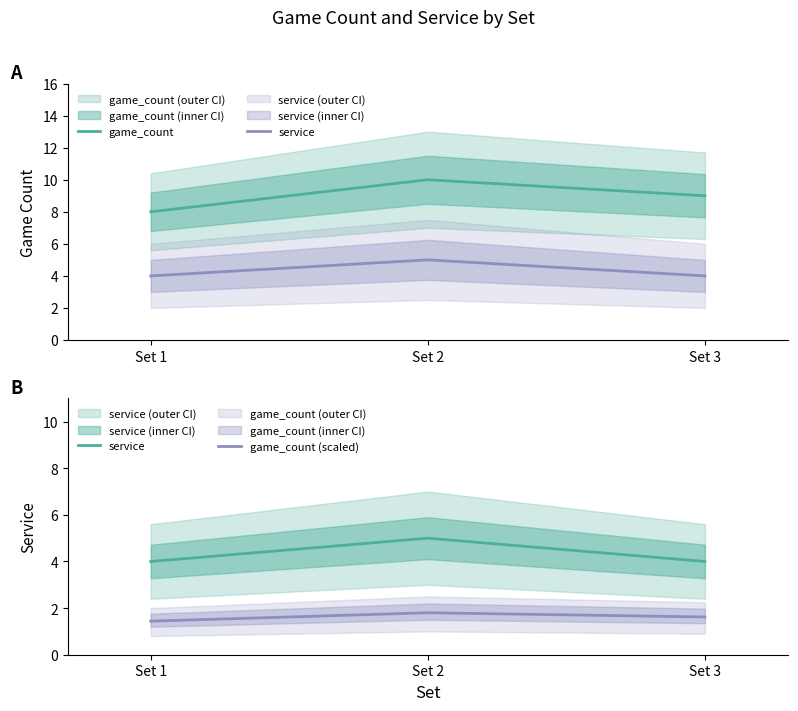

What is the sum of the game_count values at Set 1 and Set 3?

17.0